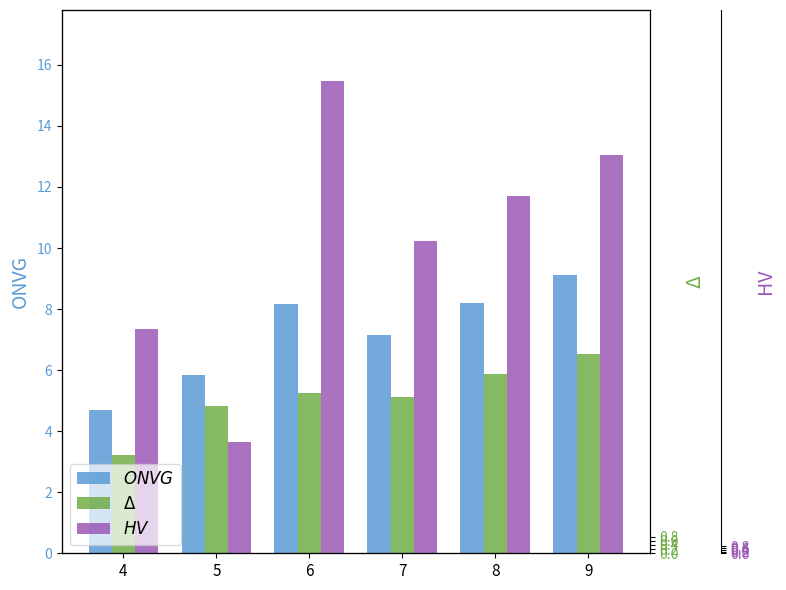

True or false: Δ has a value of 5.2 at 6.

True